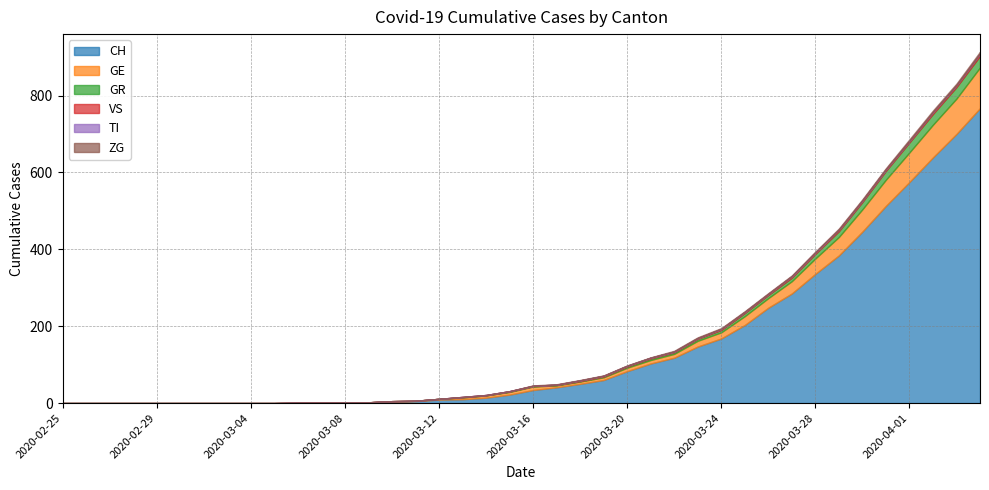

How many values in the CH series exceed 34?

19